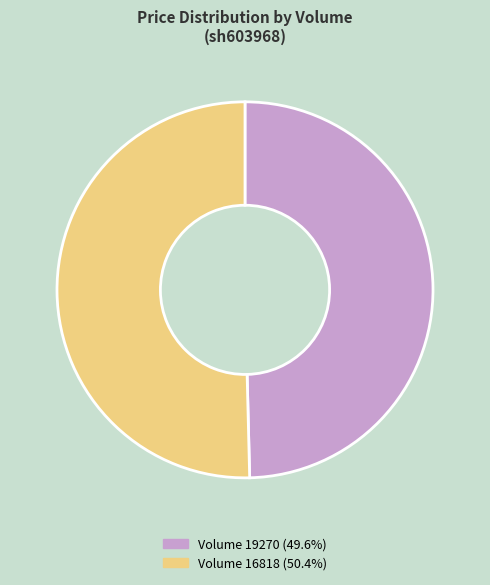

How many segments does this pie chart have?

2